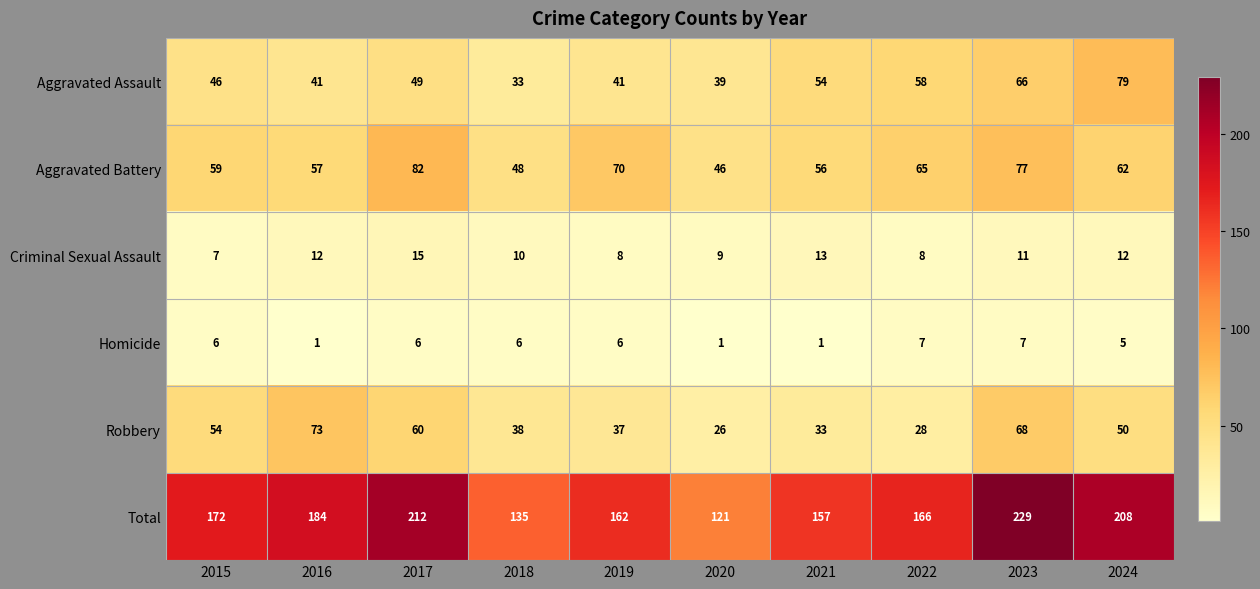

What is the sum of all Aggravated Assault values?

506